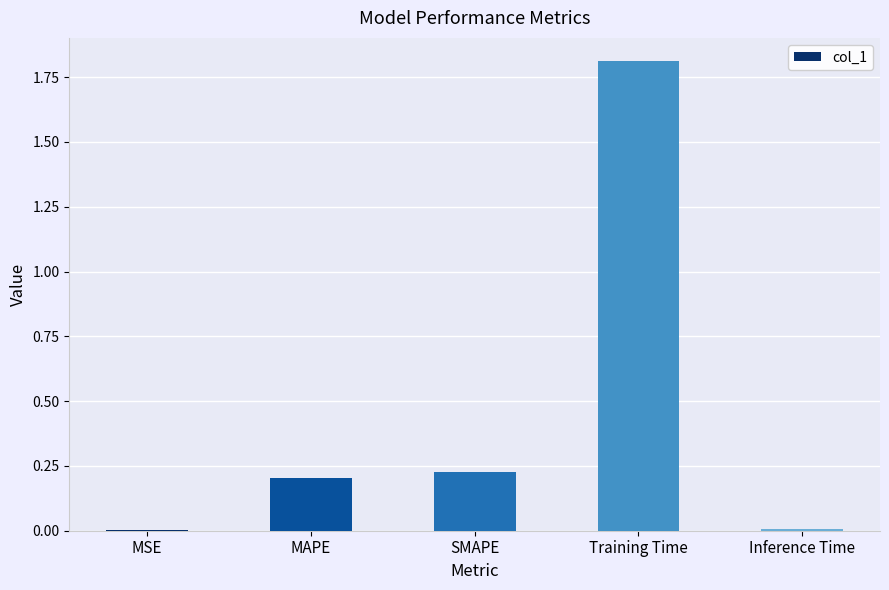

What is the change in value from SMAPE to Training Time?

+1.6